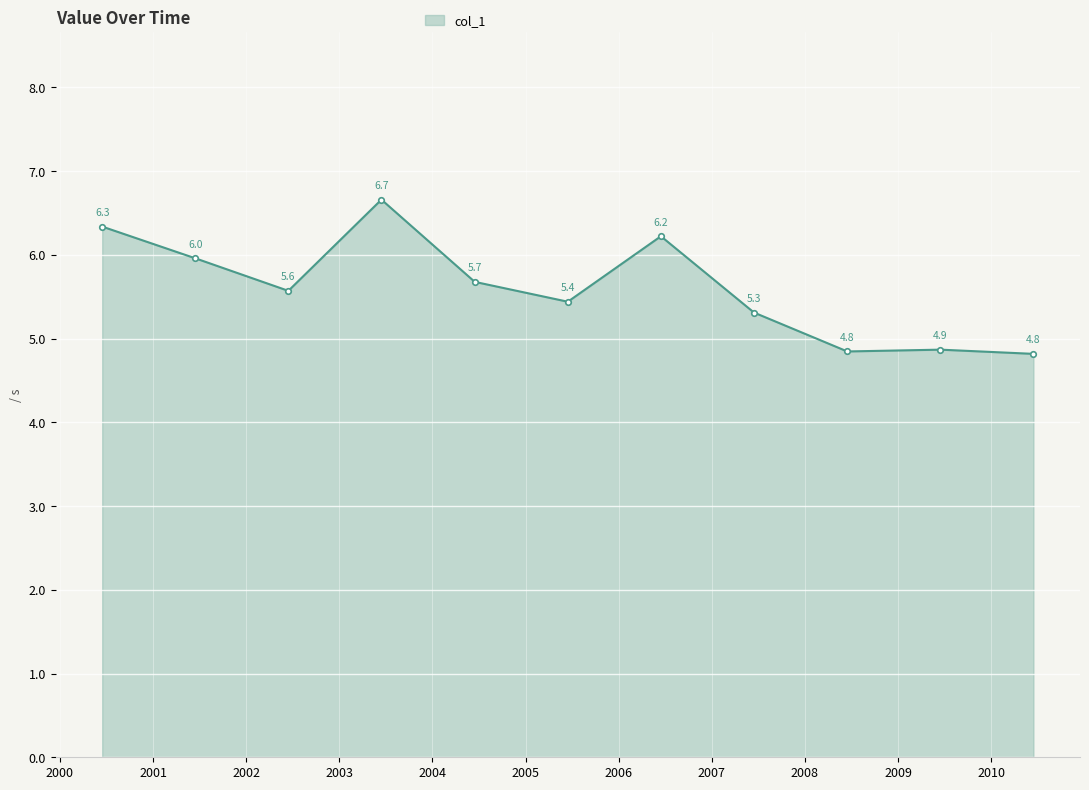

Count the number of data series in this chart.

1